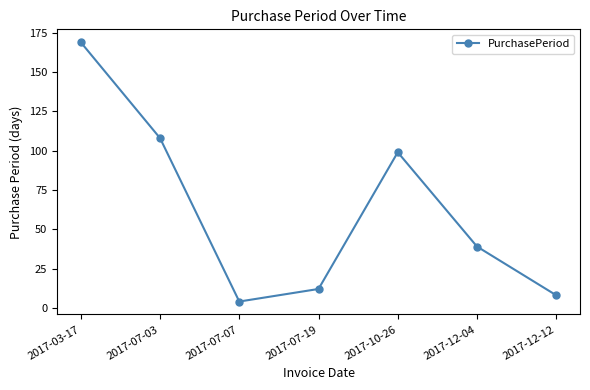

Which category has the lowest value across all series?

2017-07-07